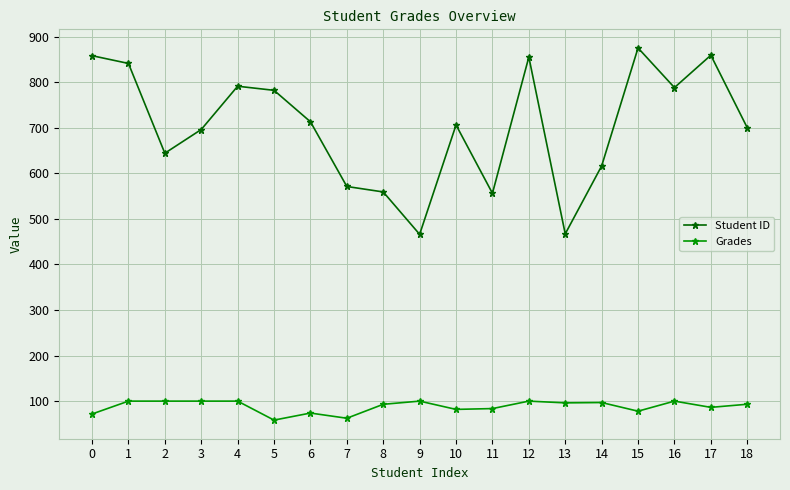

What is the minimum value for Grades?

58.3